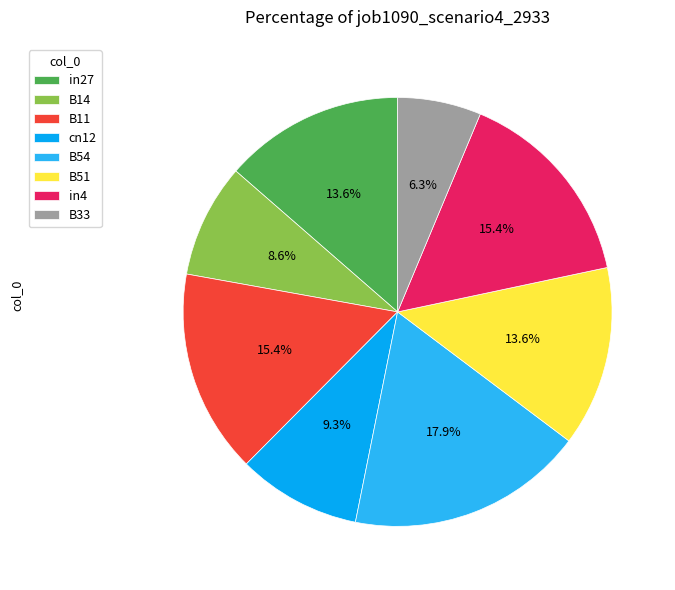

Which category has the biggest portion of the pie?

B54